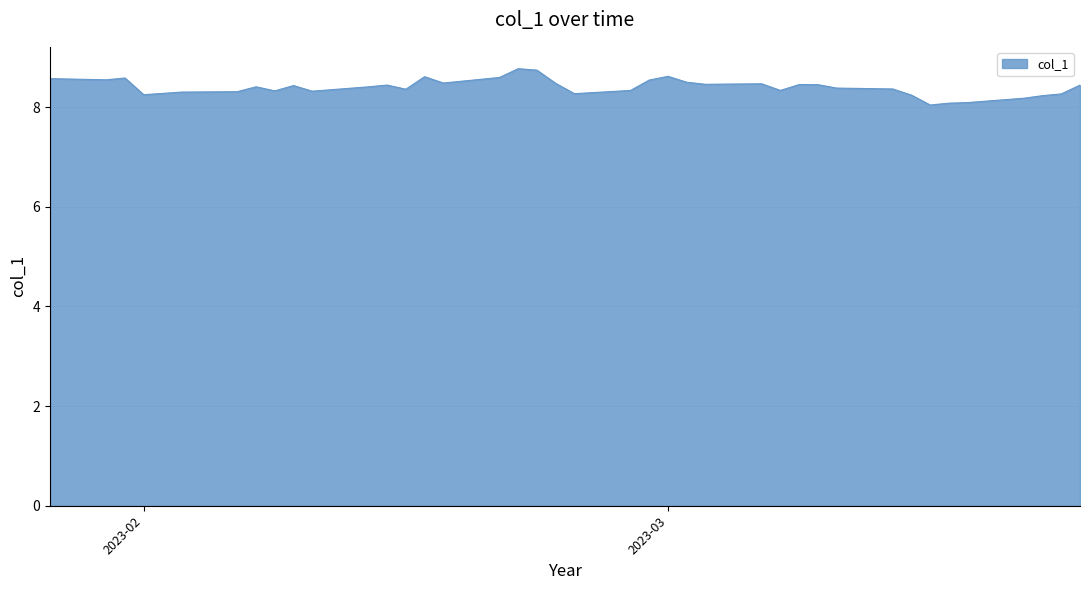

What is the greatest value displayed?

8.8